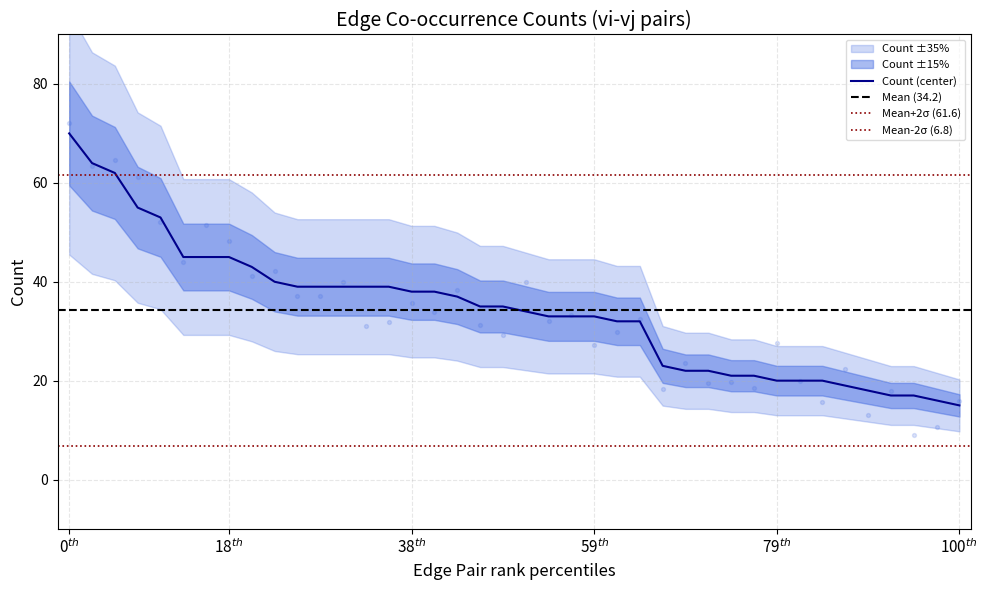

What is the highest value of the Count (center) series?

70